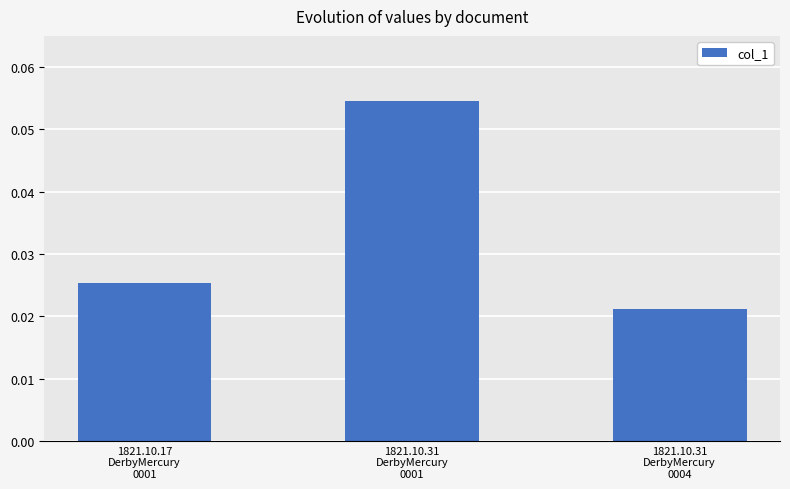

Are the bars horizontal?

No